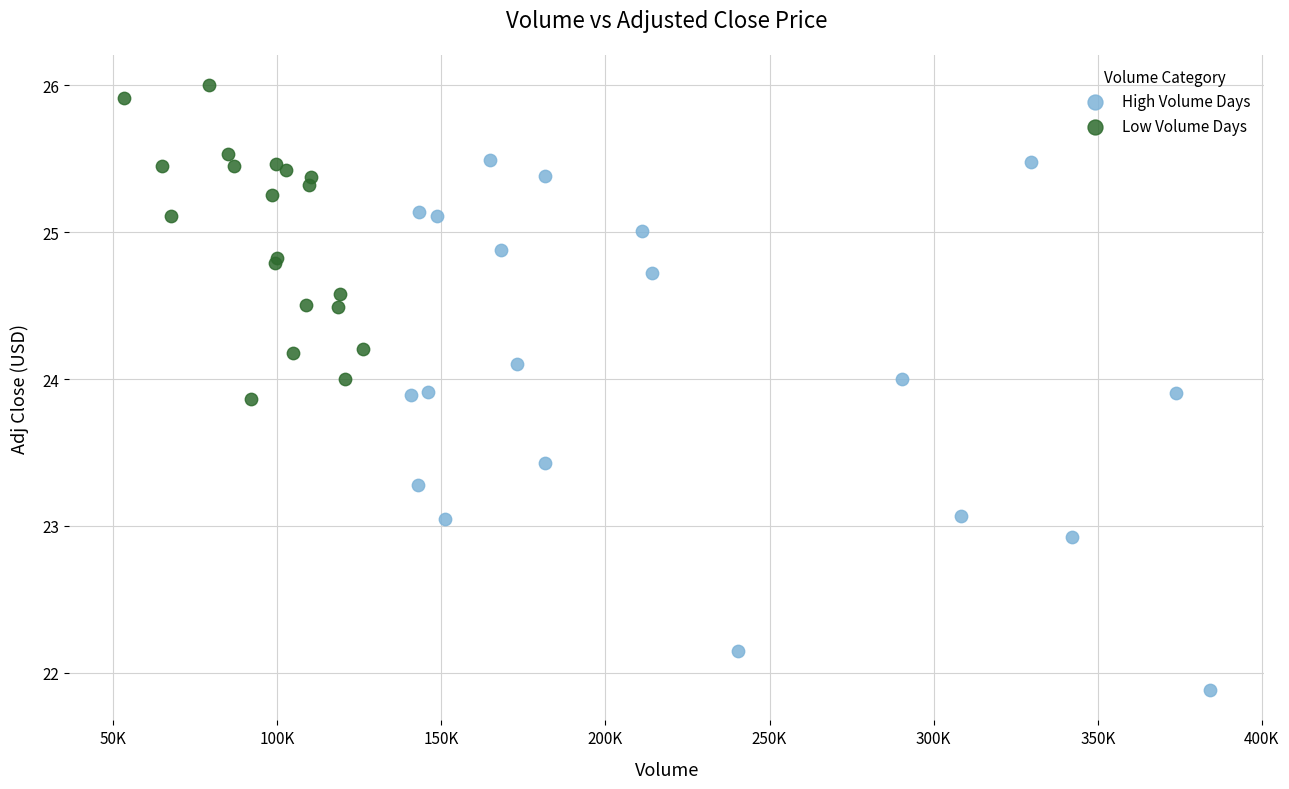

Which series reaches the minimum Y coordinate?

High Volume Days